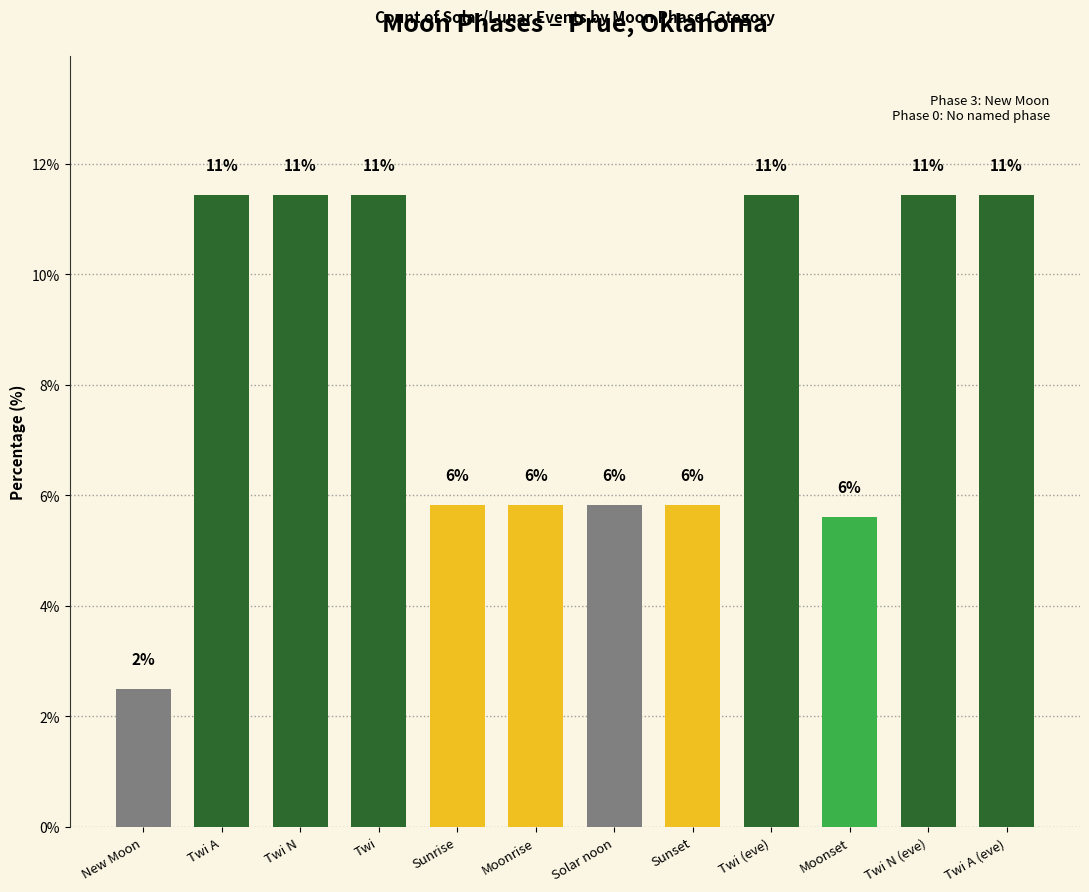

Reading left to right, transcribe all the data shown in this chart.

2.5	11.4	11.4	11.4	5.8	5.8	5.8	5.8	11.4	5.6	11.4	11.4